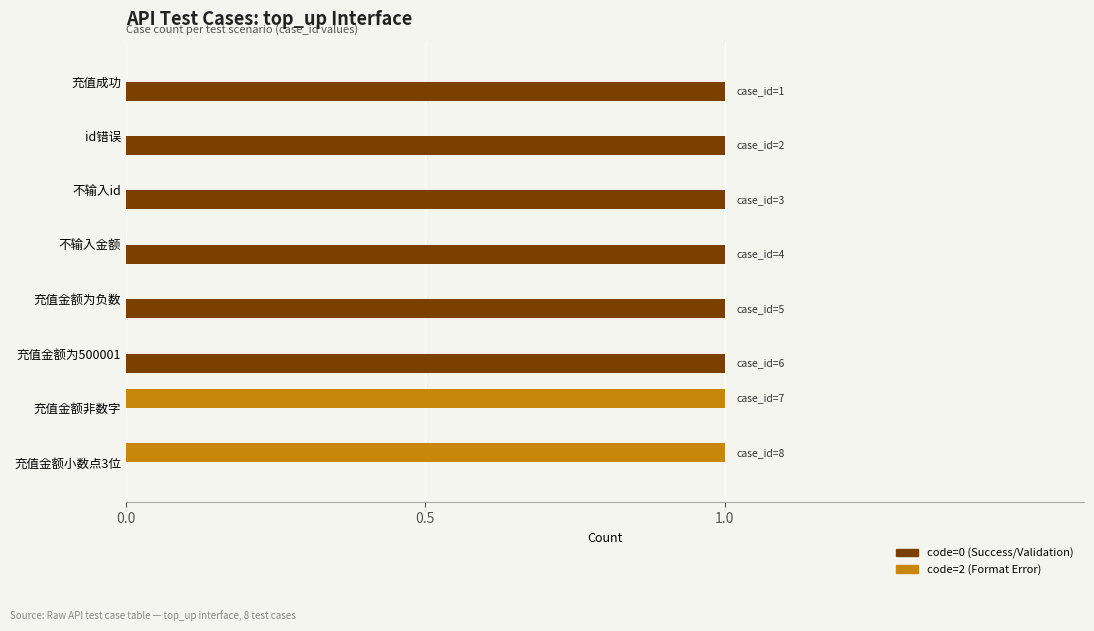

The code=2 (Format Error) series shows 0 at 充值金额为500001. True or false?

True